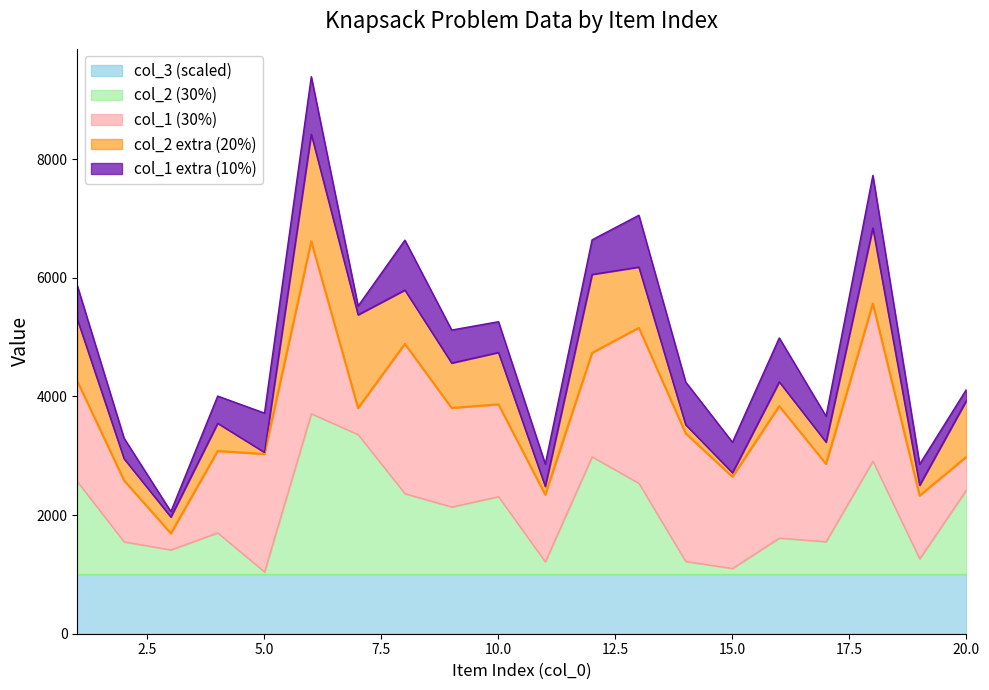

At how many categories does at least one series exceed 5513?

11